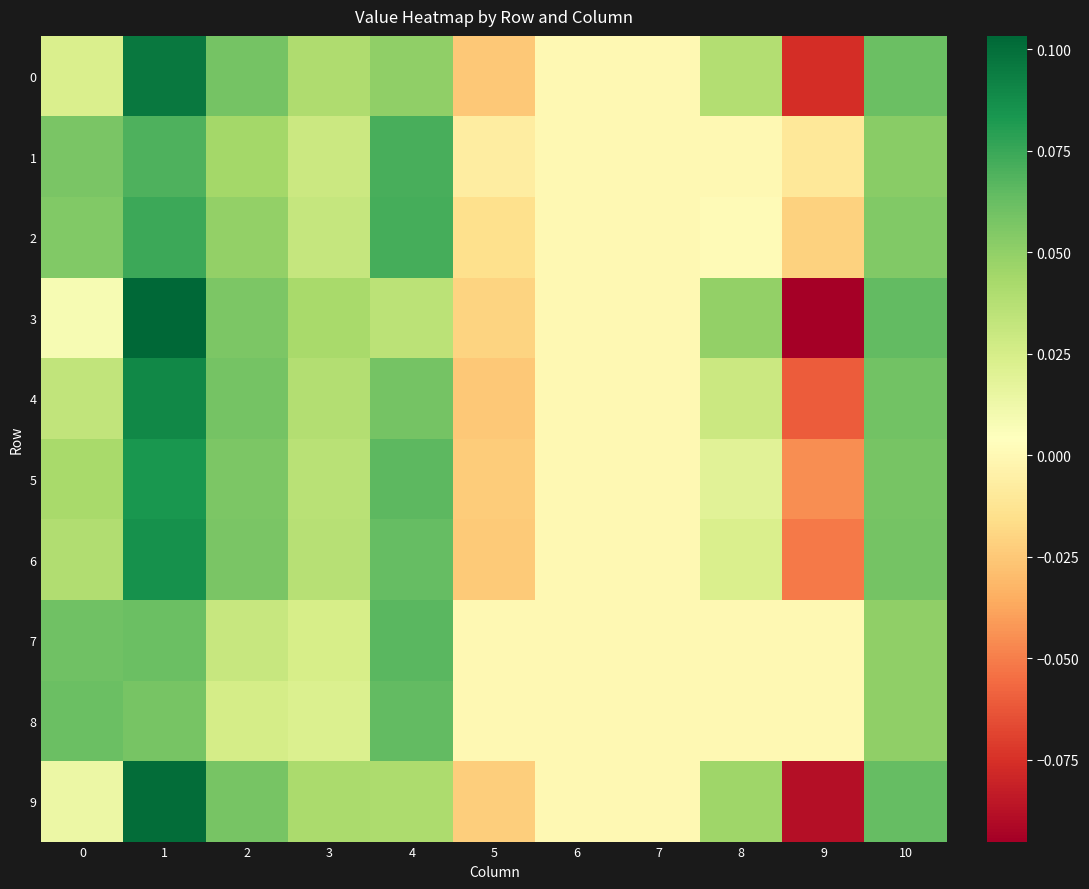

Count the number of data series in this chart.

10